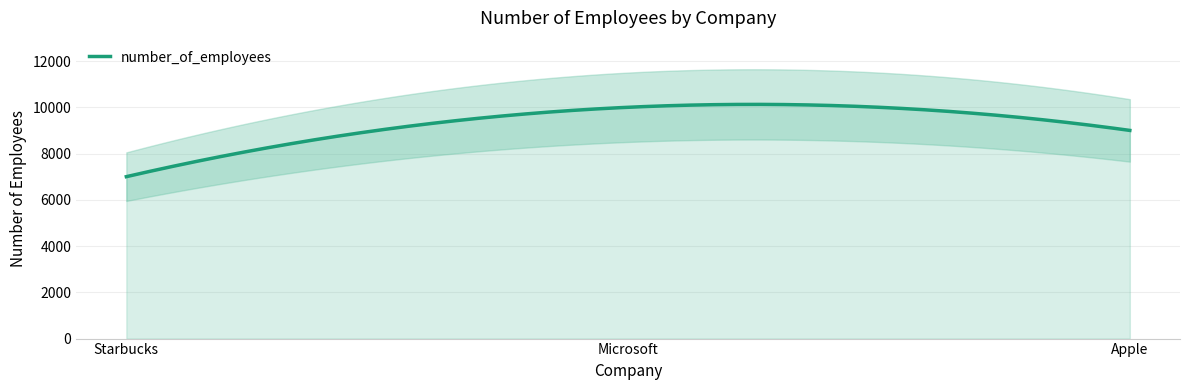

Is it true that the value at Apple is 12211?

False